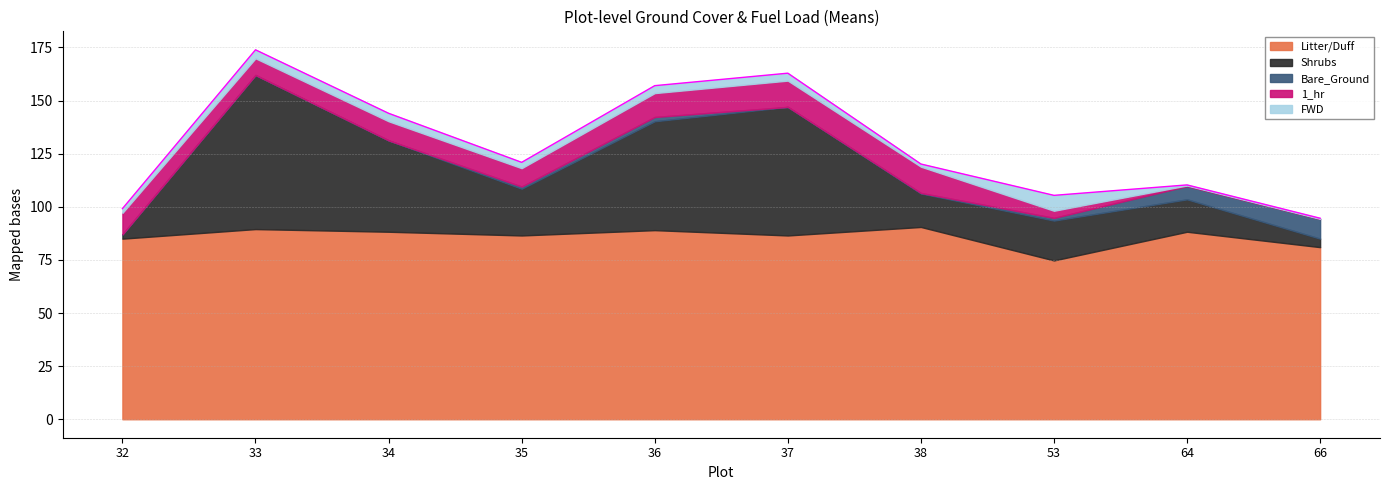

At how many categories does at least one series exceed 29?

10